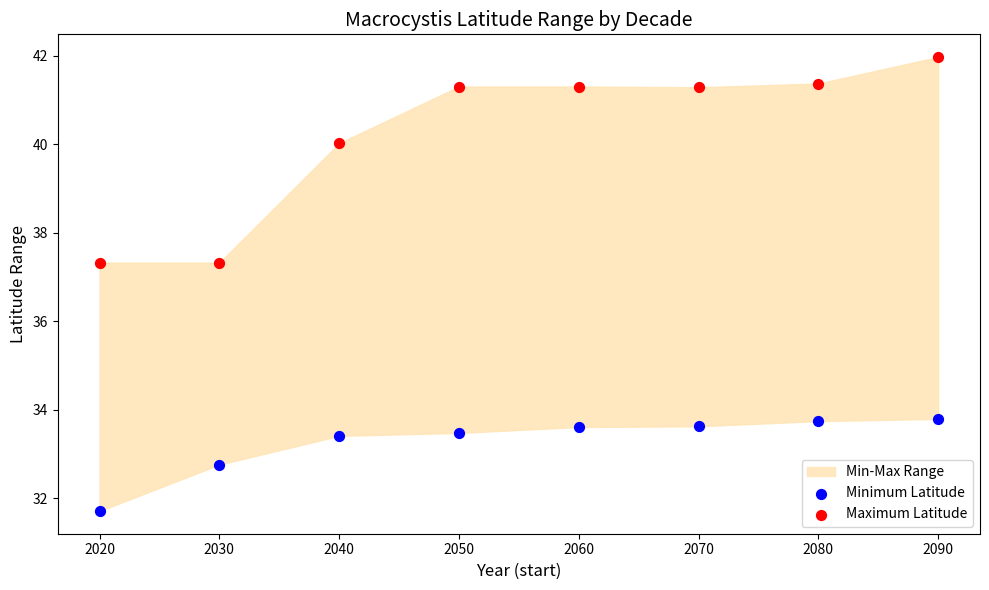

Which series reaches the minimum Y coordinate?

Minimum Latitude